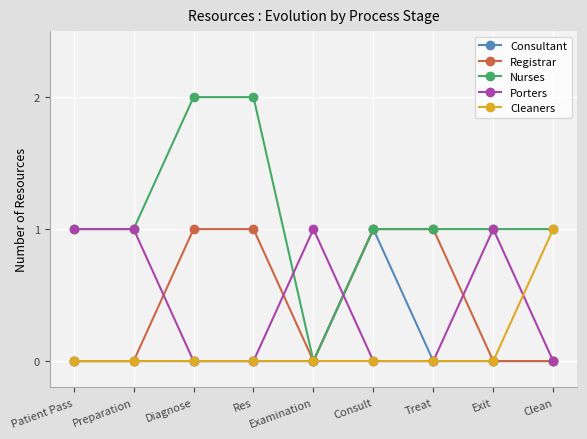

What is the label of the 3rd point from the left?

Diagnose